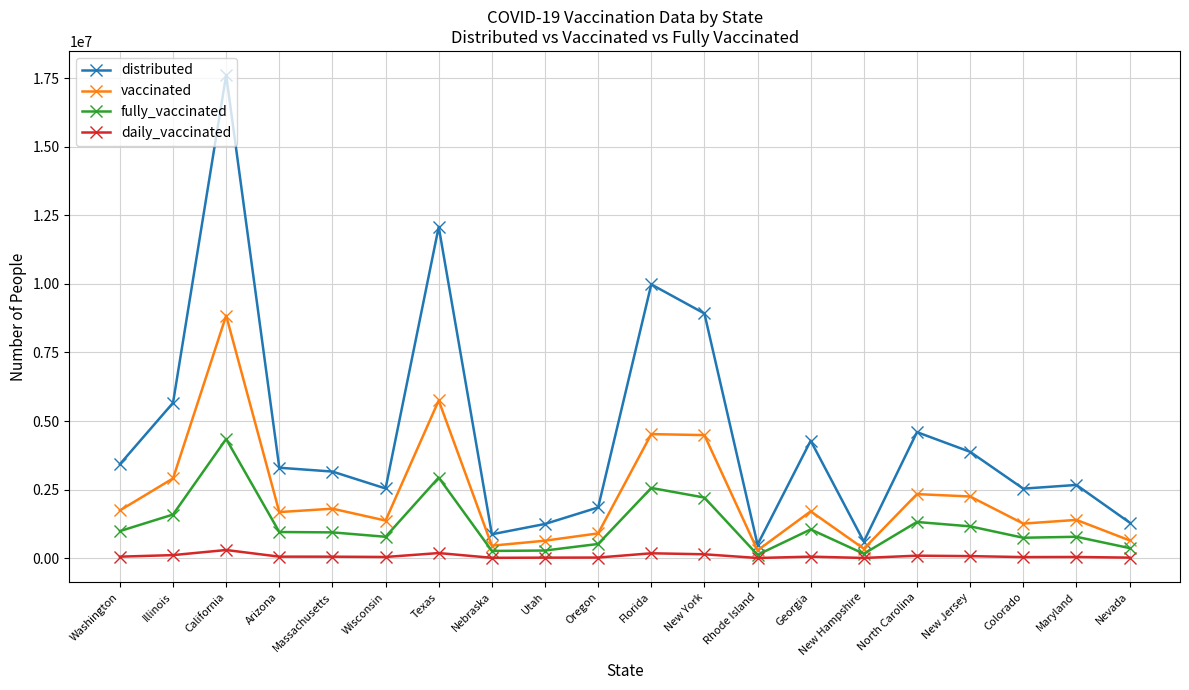

Is the value of vaccinated at Texas greater than the value of fully_vaccinated at New Jersey?

Yes